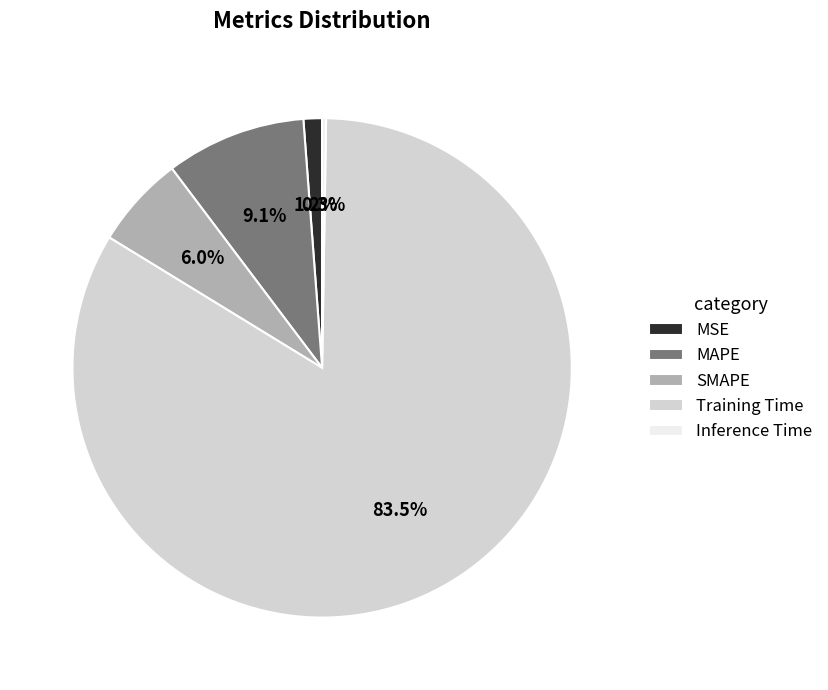

How much of the chart is everything except MSE?

98.8%